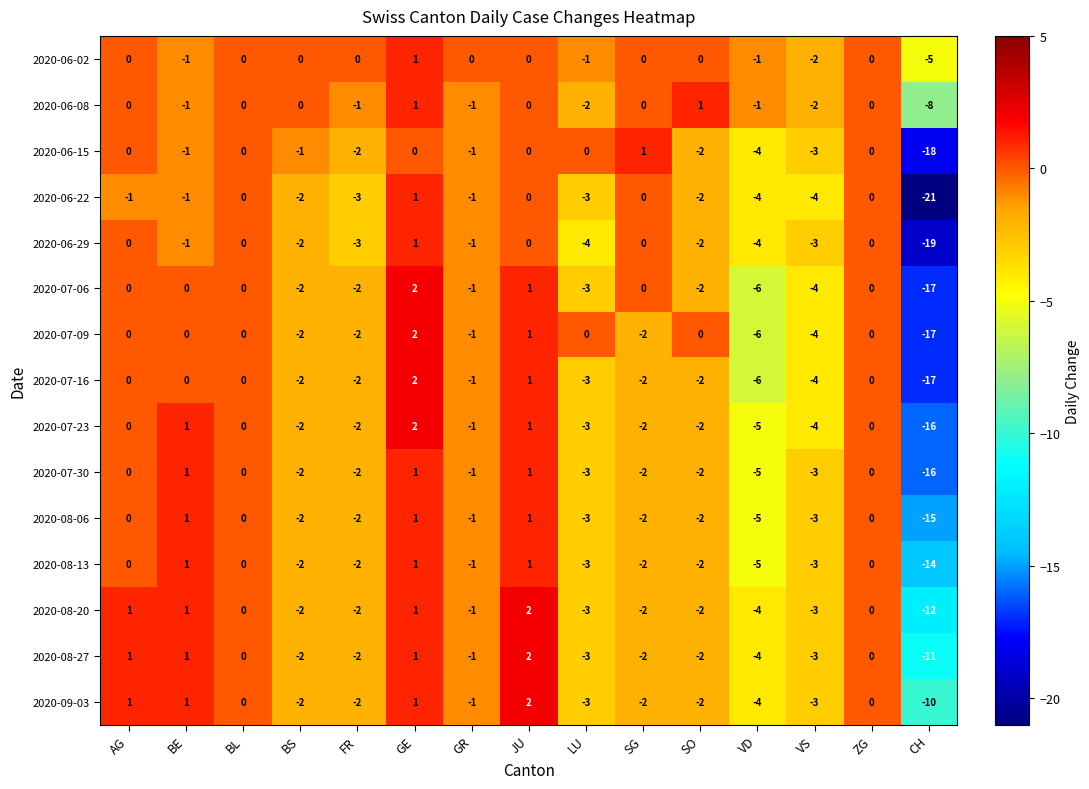

What is the spread (max minus min) of values at FR?

3